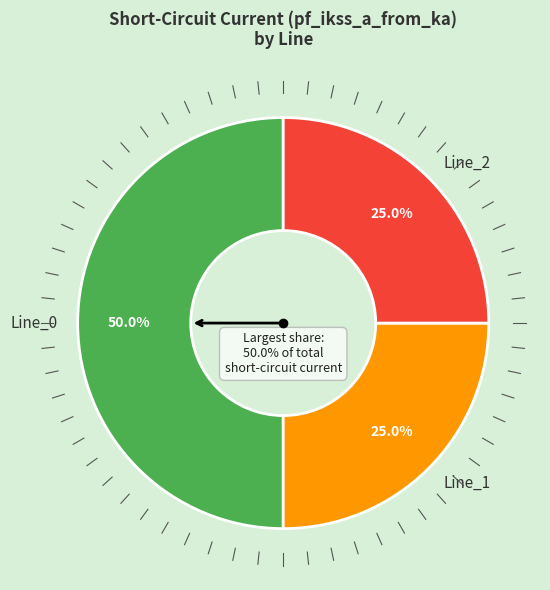

What is the smallest slice in the pie chart?

Line_1